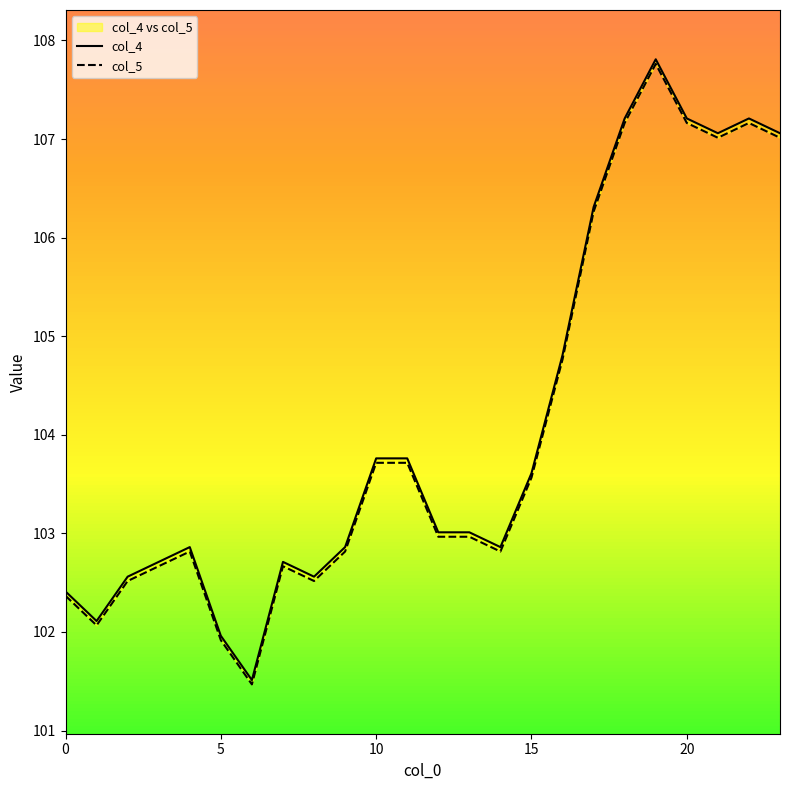

True or false: col_4 has a value of 62.0 at 16.

False